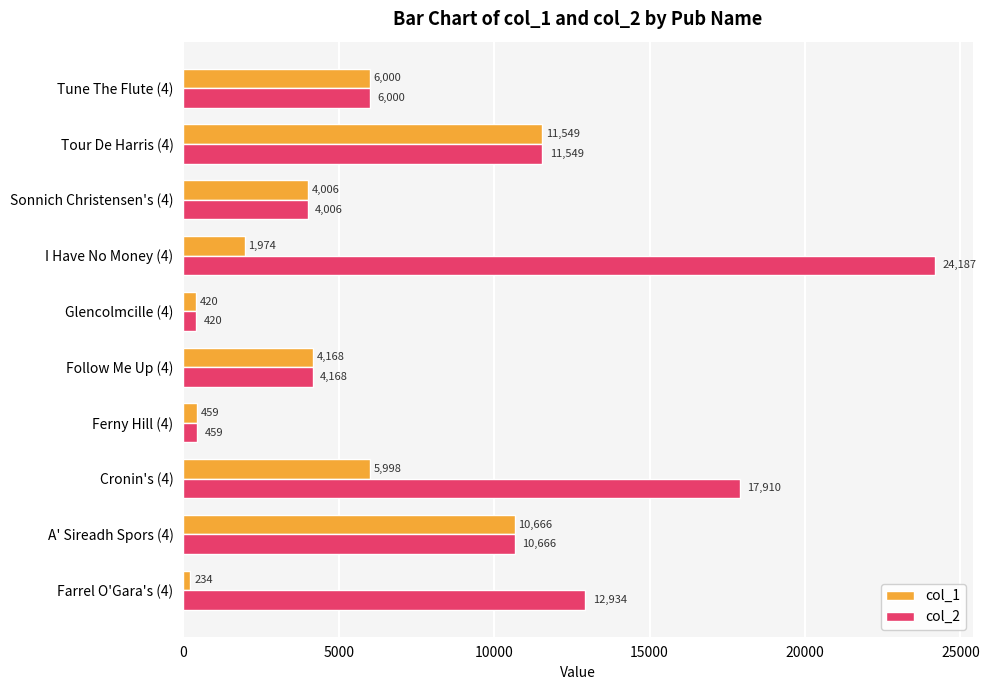

Which series changed the most between Farrel O'Gara's (4) and Tune The Flute (4)?

col_2